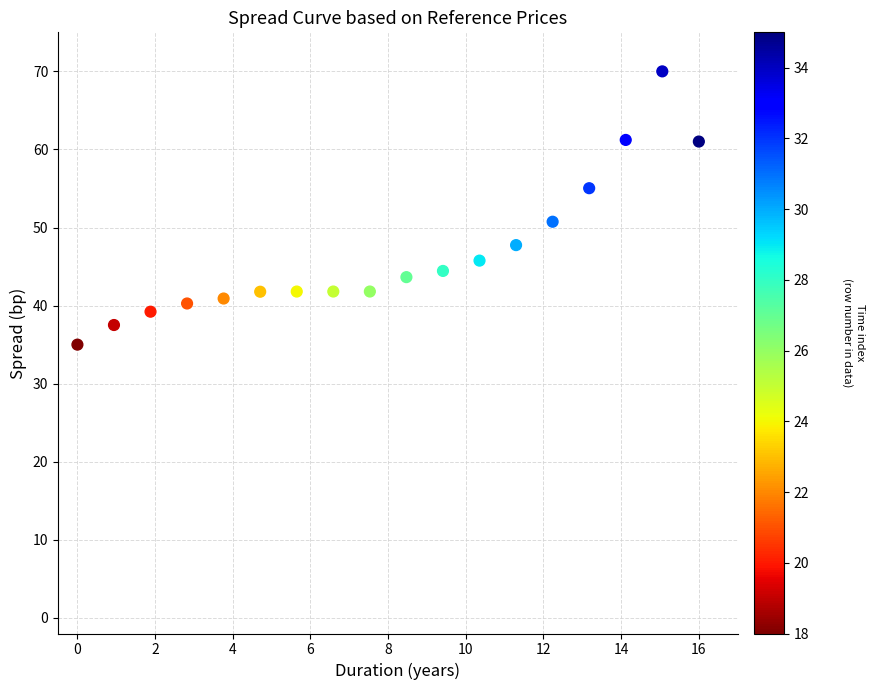

What Y value in the scatter plot is closest to 52?

50.7